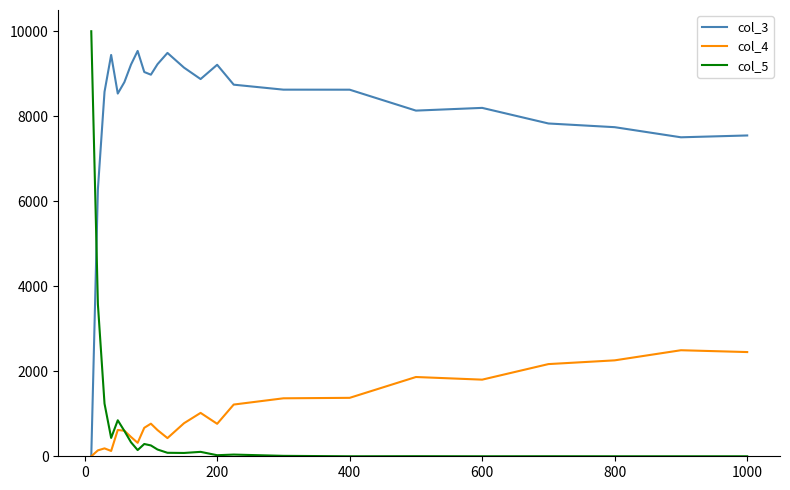

What is the average value of the col_5 series?

759